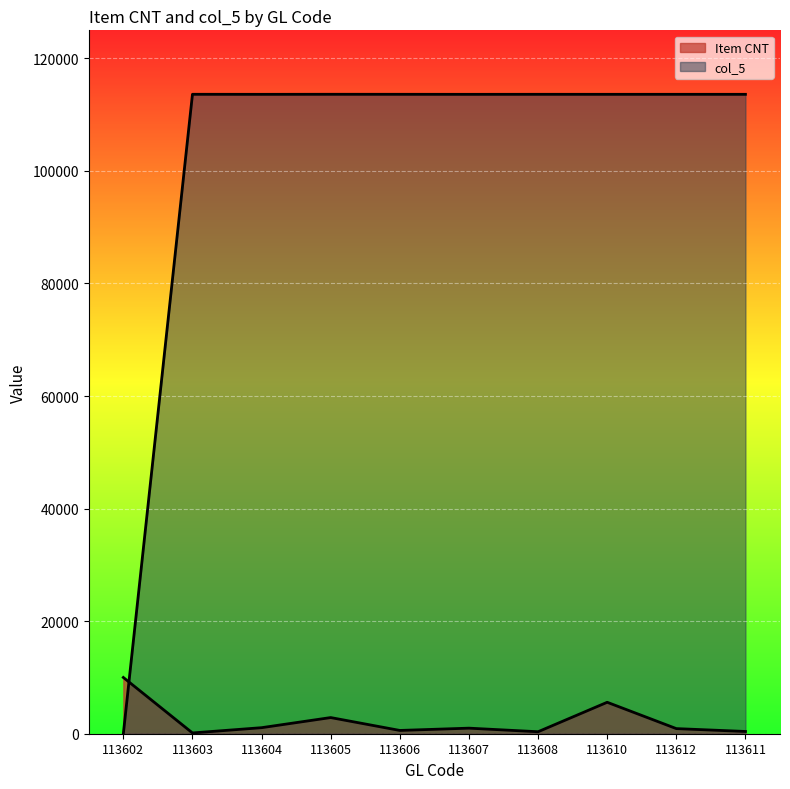

How many lines are shown in the chart?

2